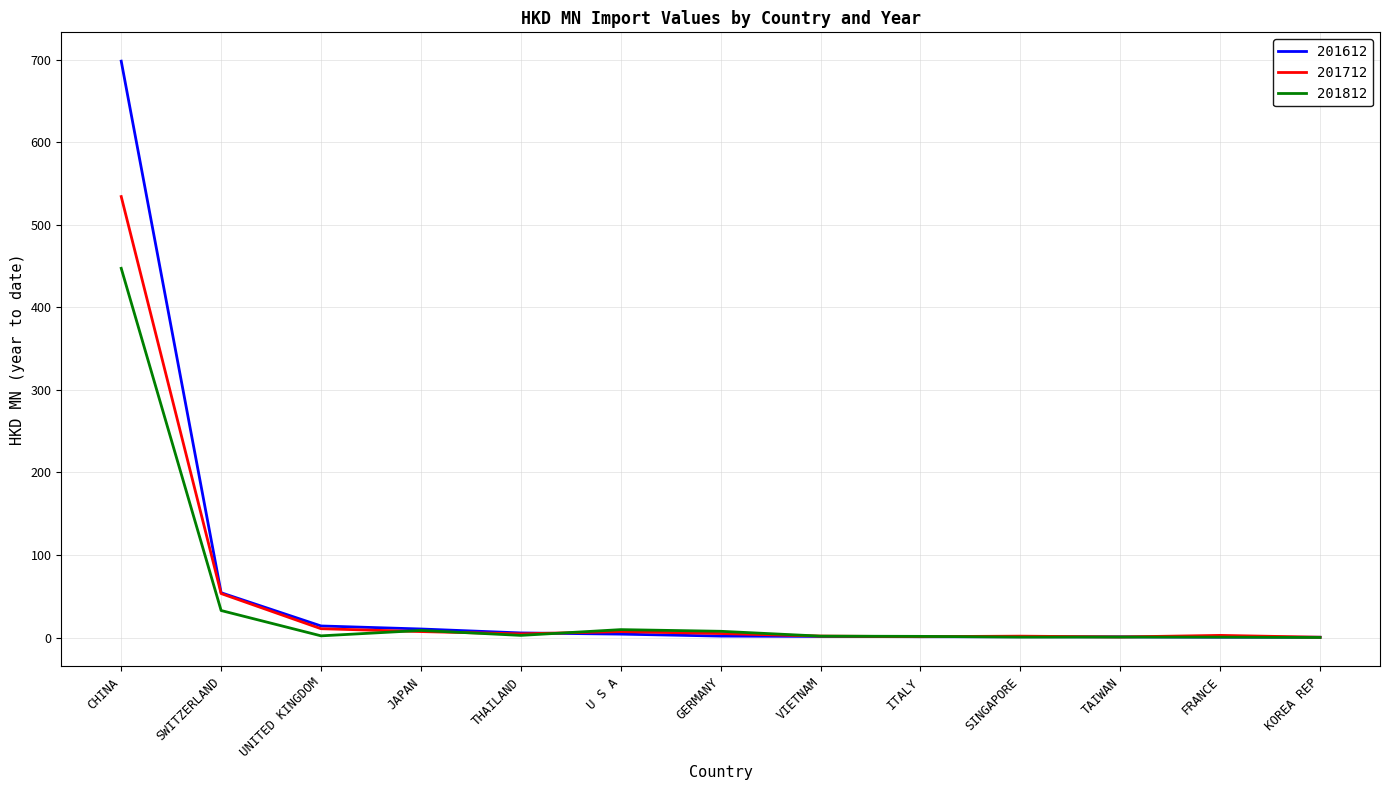

Which label corresponds to the largest value in the chart?

CHINA